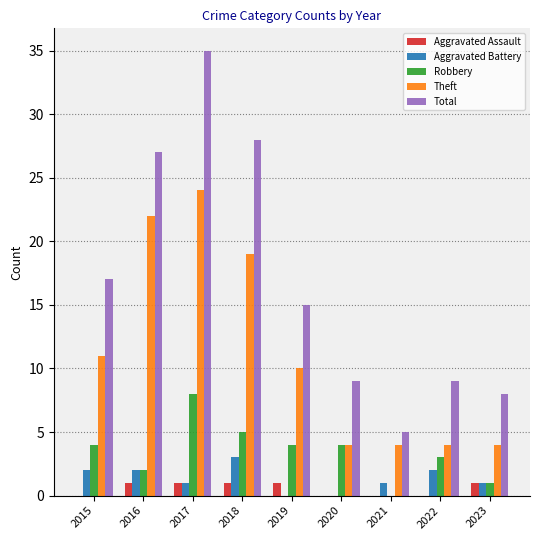

Reading left to right, transcribe all the data shown in this chart.

Aggravated Assault: 0	1	1	1	1	0	0	0	1
Aggravated Battery: 2	2	1	3	0	0	1	2	1
Robbery: 4	2	8	5	4	4	0	3	1
Theft: 11	22	24	19	10	4	4	4	4
Total: 17	27	35	28	15	9	5	9	8